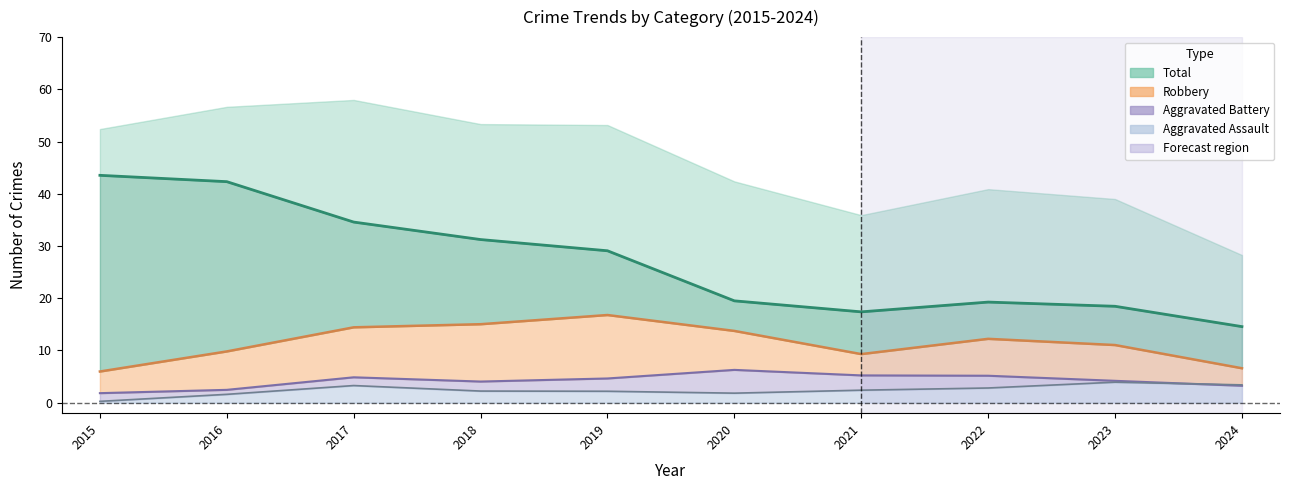

Is it true that Theft equals 34 at 2022?

False